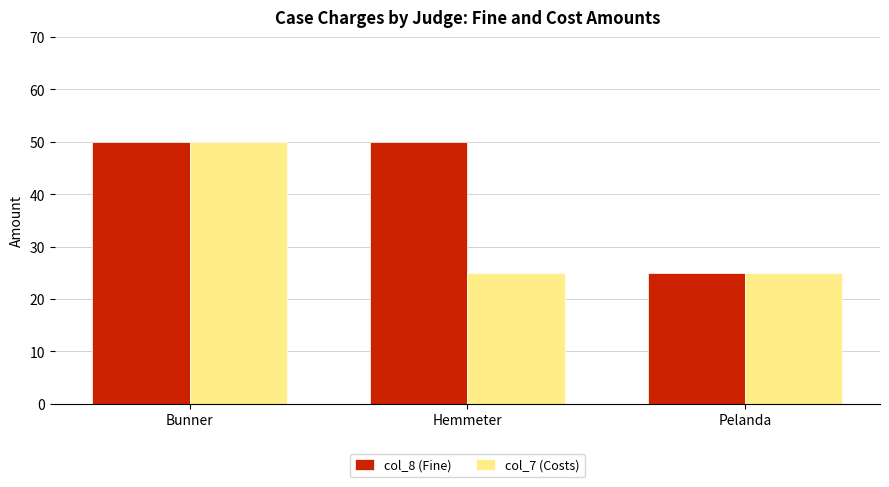

What is the total value across all series at Hemmeter?

75